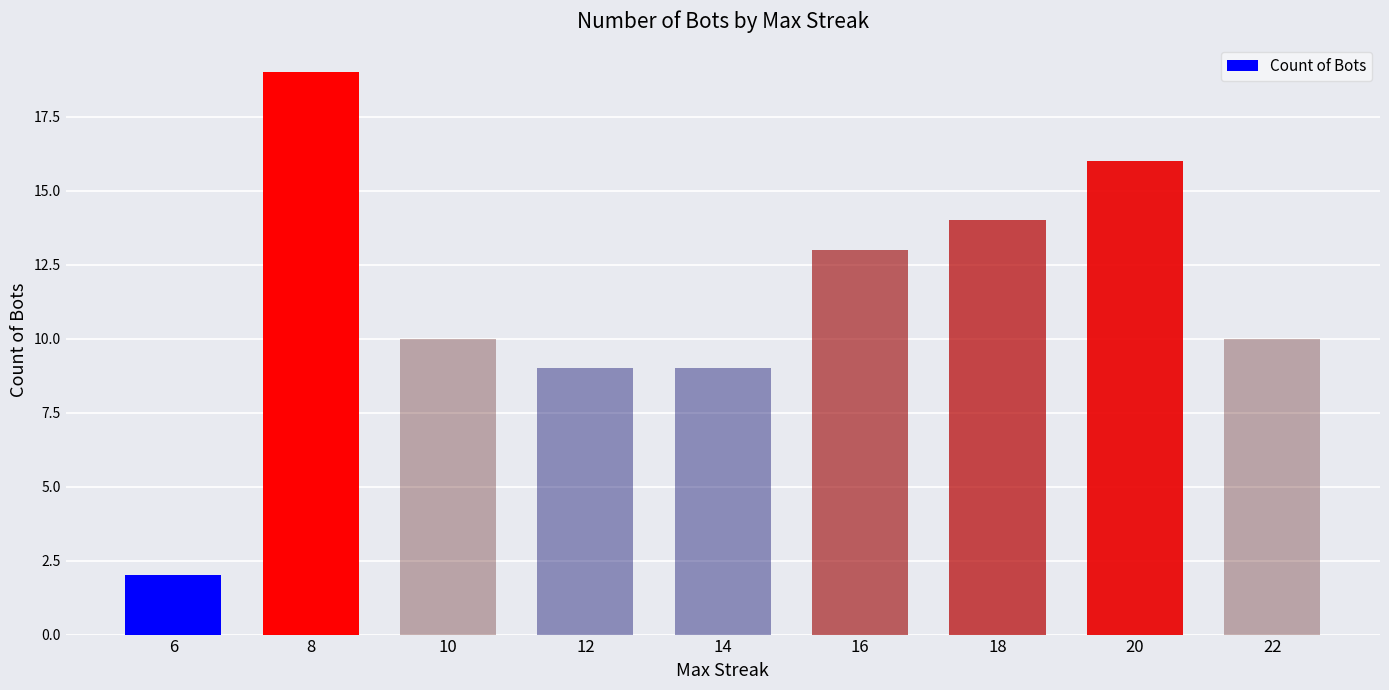

What is the ratio of the value at 10 to the value at 22?

1.0